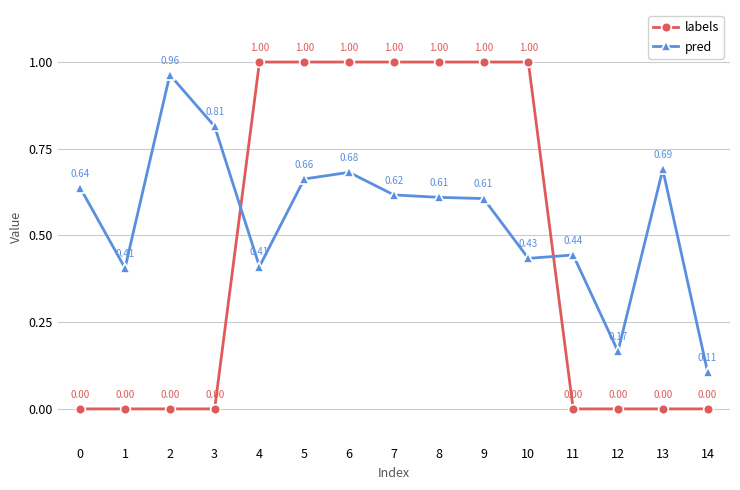

At which category is the sum across all series the highest?

6